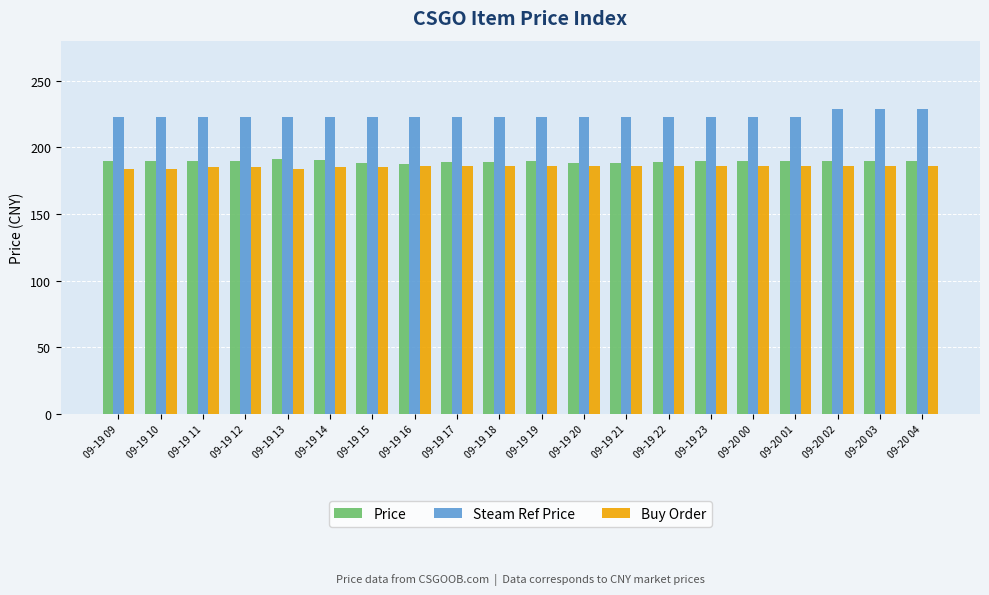

What is the difference between the highest and lowest values at 09-19 20?

36.5